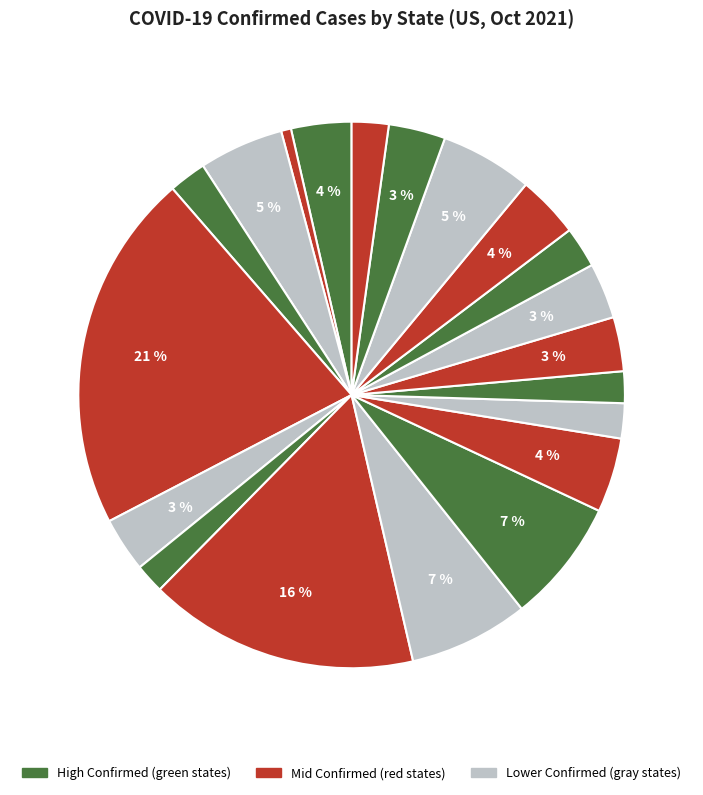

To the nearest percent, what is the average slice percentage?

5%